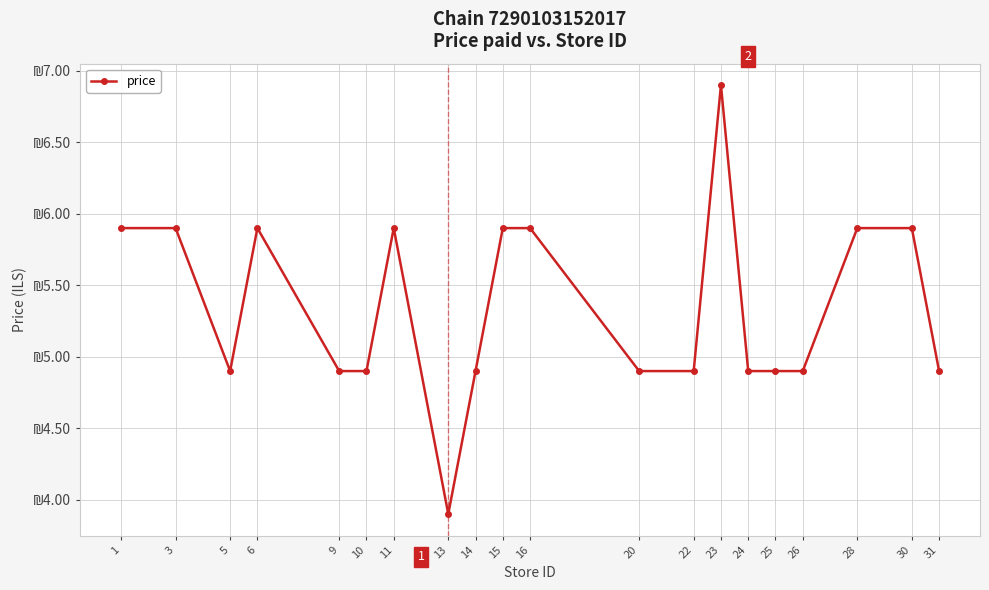

True or false: the data has more than 0 interior local peaks.

True